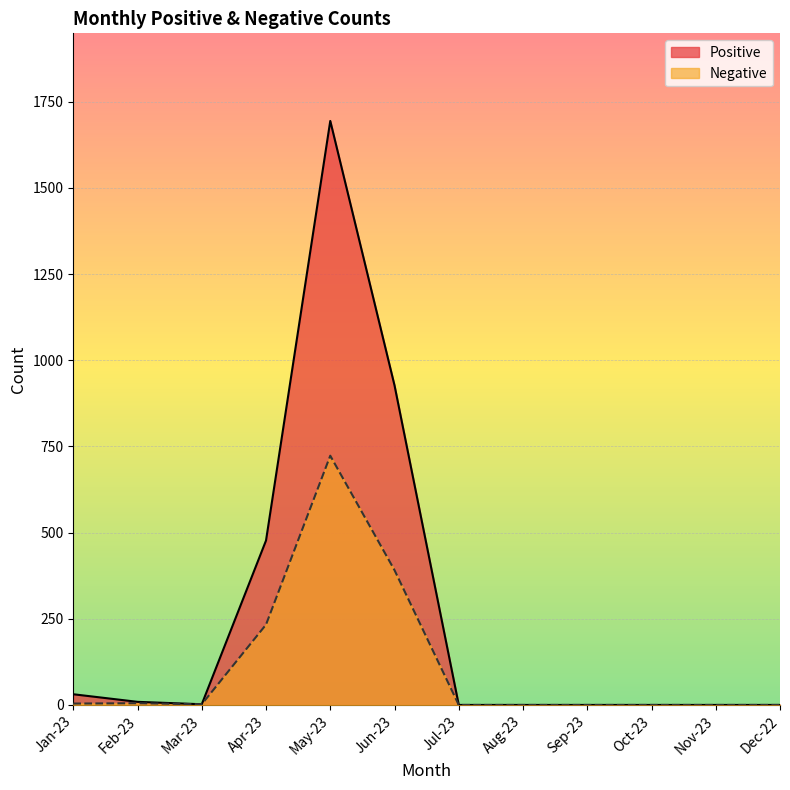

How many positive values does the Negative series have?

6